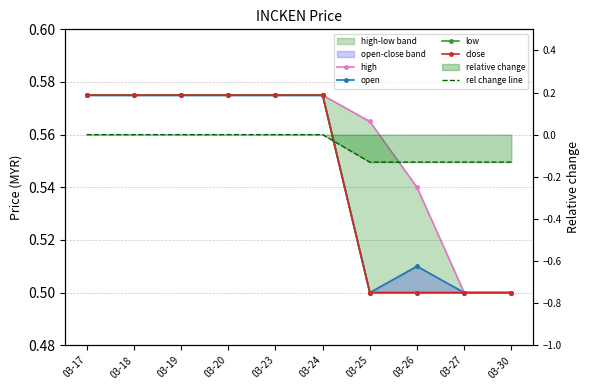

Reading left to right, extract all data points from this chart.

high: 0.6	0.6	0.6	0.6	0.6	0.6	0.6	0.5	0.5	0.5
open: 0.6	0.6	0.6	0.6	0.6	0.6	0.5	0.5	0.5	0.5
low: 0.6	0.6	0.6	0.6	0.6	0.6	0.5	0.5	0.5	0.5
close: 0.6	0.6	0.6	0.6	0.6	0.6	0.5	0.5	0.5	0.5
rel change line: 0.0	0.0	0.0	0.0	0.0	0.0	-0.1	-0.1	-0.1	-0.1